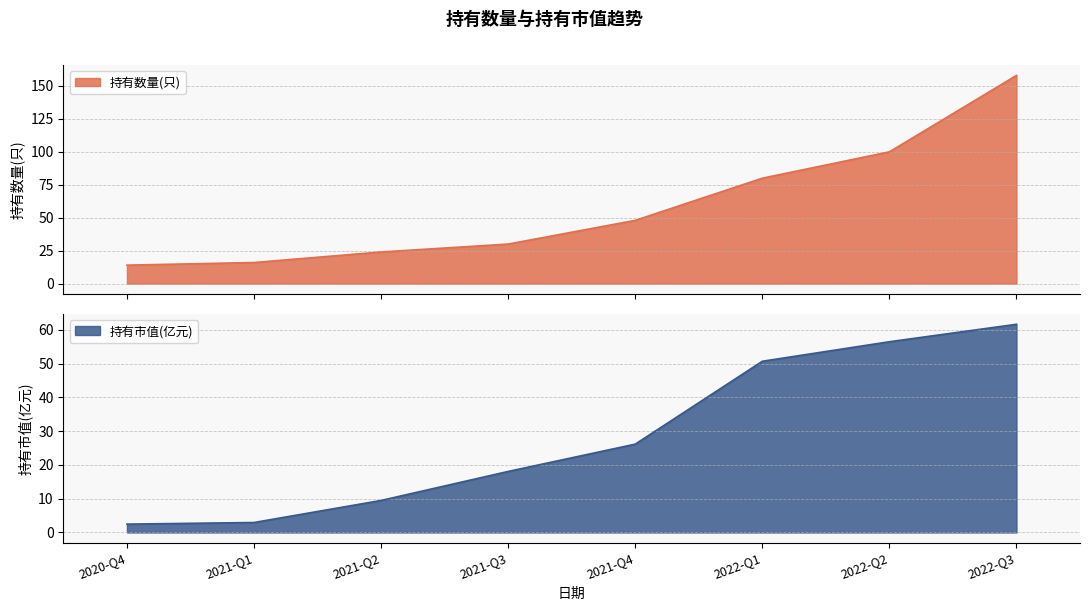

True or false: 持有市值(亿元) and 持有数量(只) cross at least once.

False